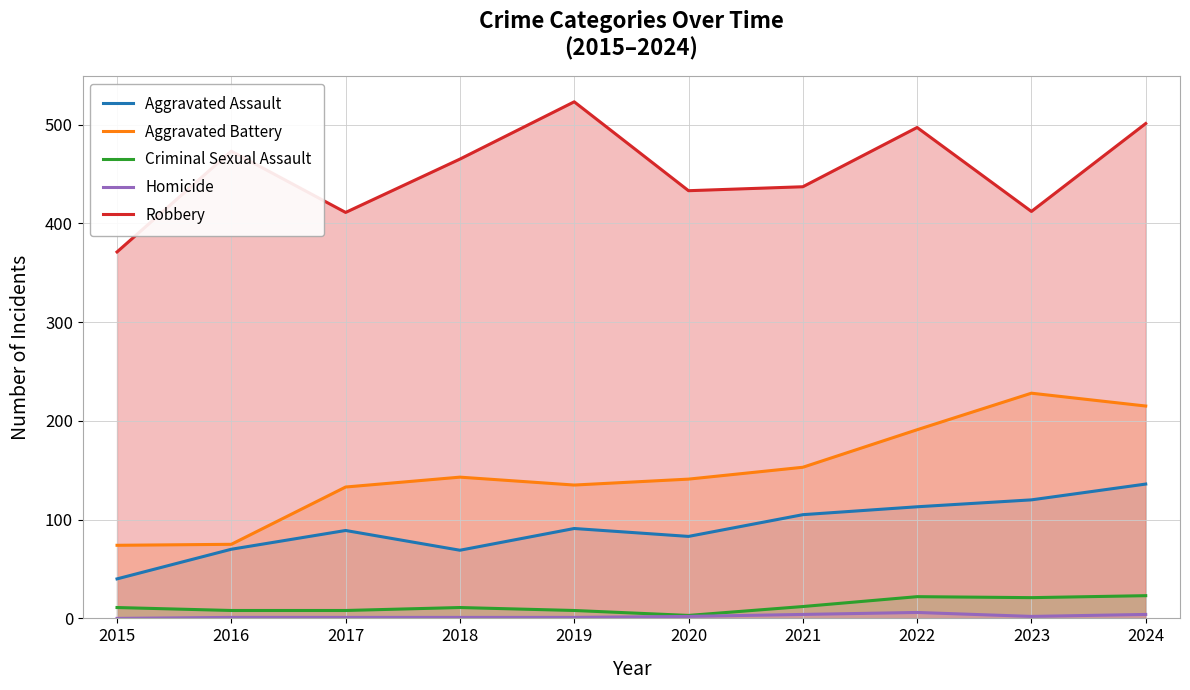

True or false: Criminal Sexual Assault has a value of 12 at 2019.

False